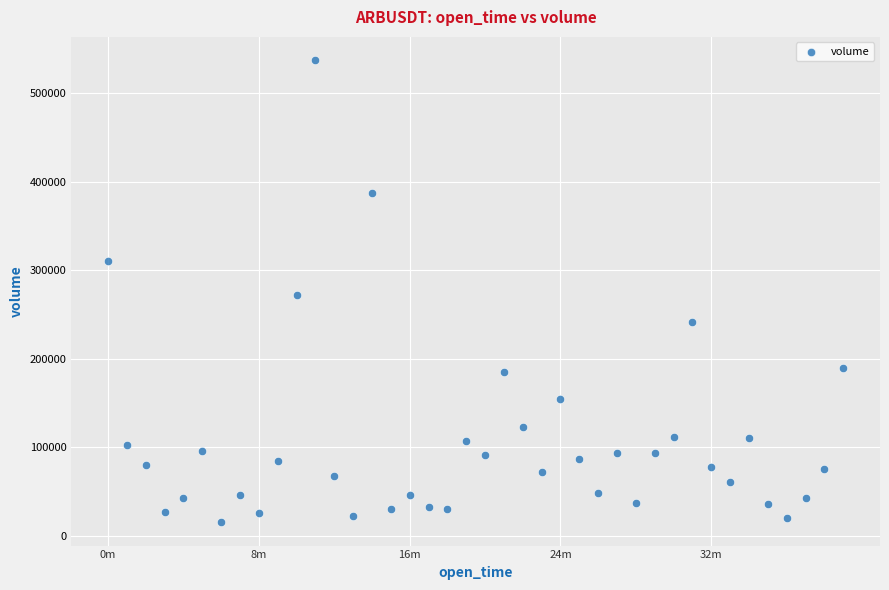

What is the range of Y values (max minus min)?

522614.8